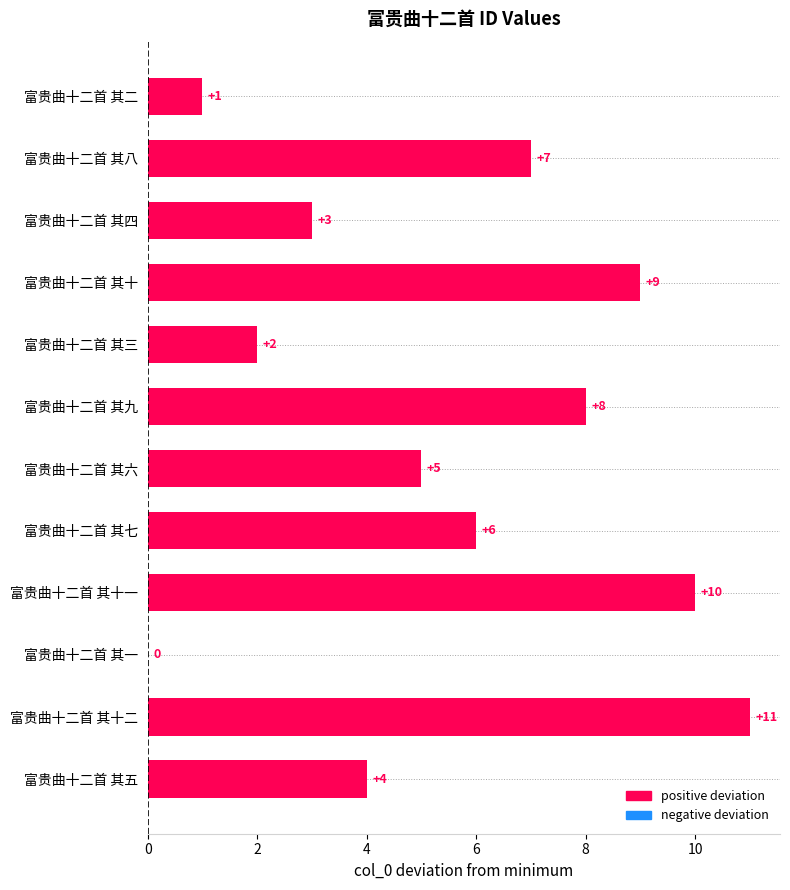

At which category does the chart reach its peak across all series?

富贵曲十二首 其十二